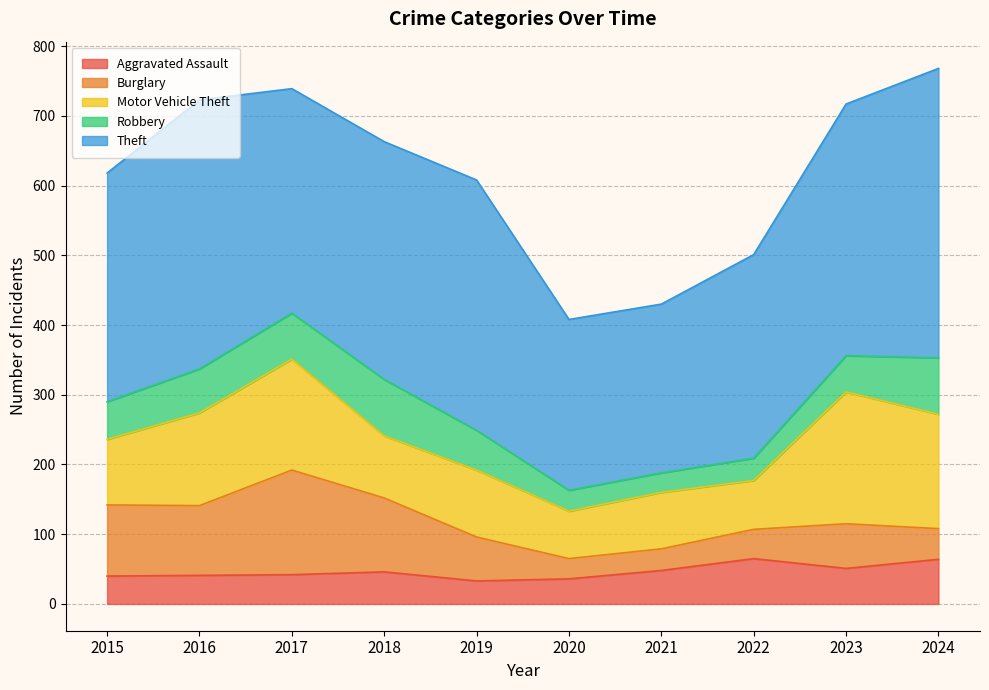

The value of Robbery at 2023 is 52. True or false?

True